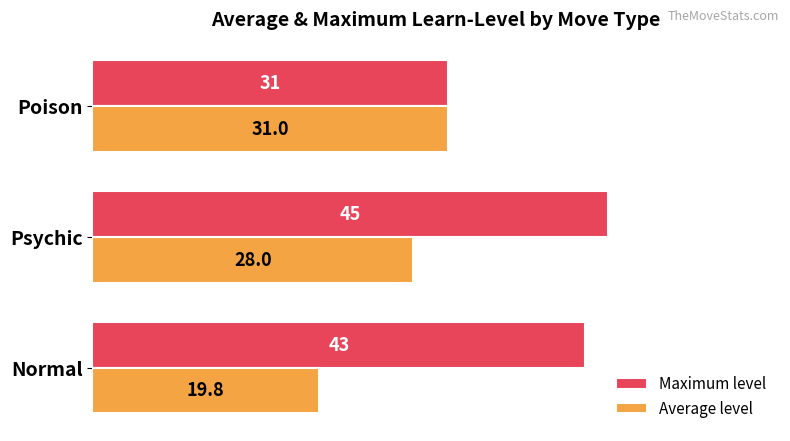

The Maximum level series shows 64.6 at Normal. True or false?

False